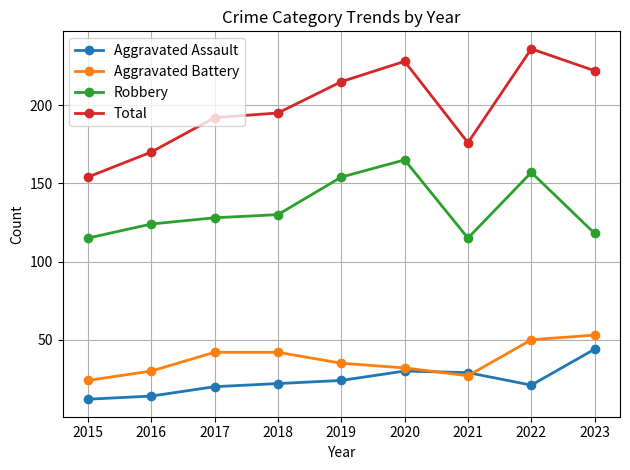

Does the chart display data point markers on the line(s)?

Yes